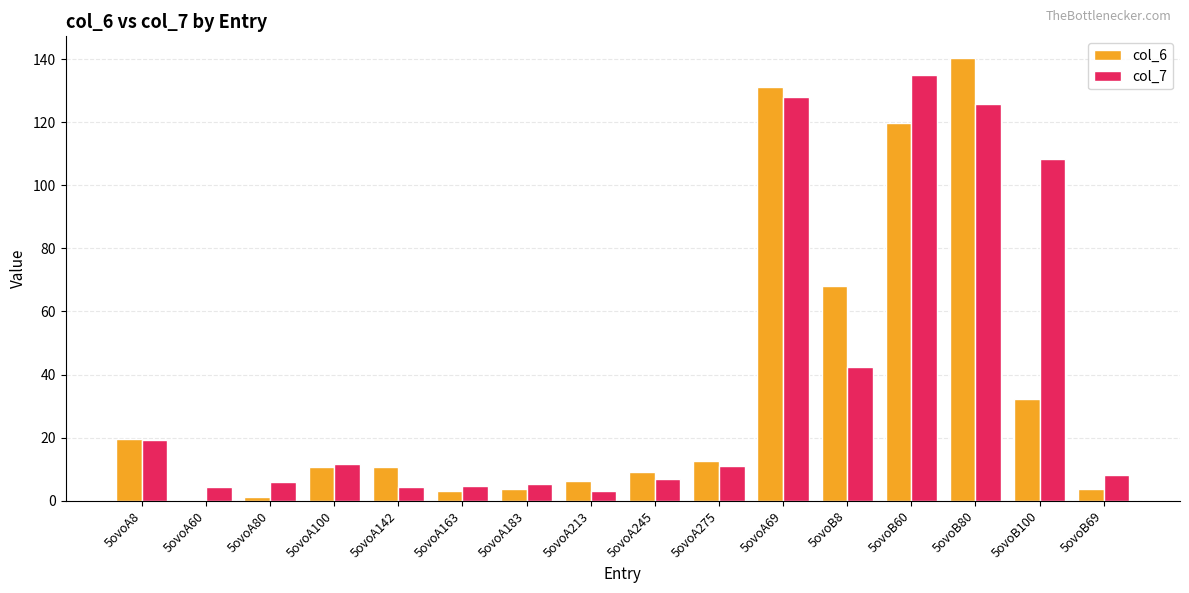

How many groups of bars are there?

16